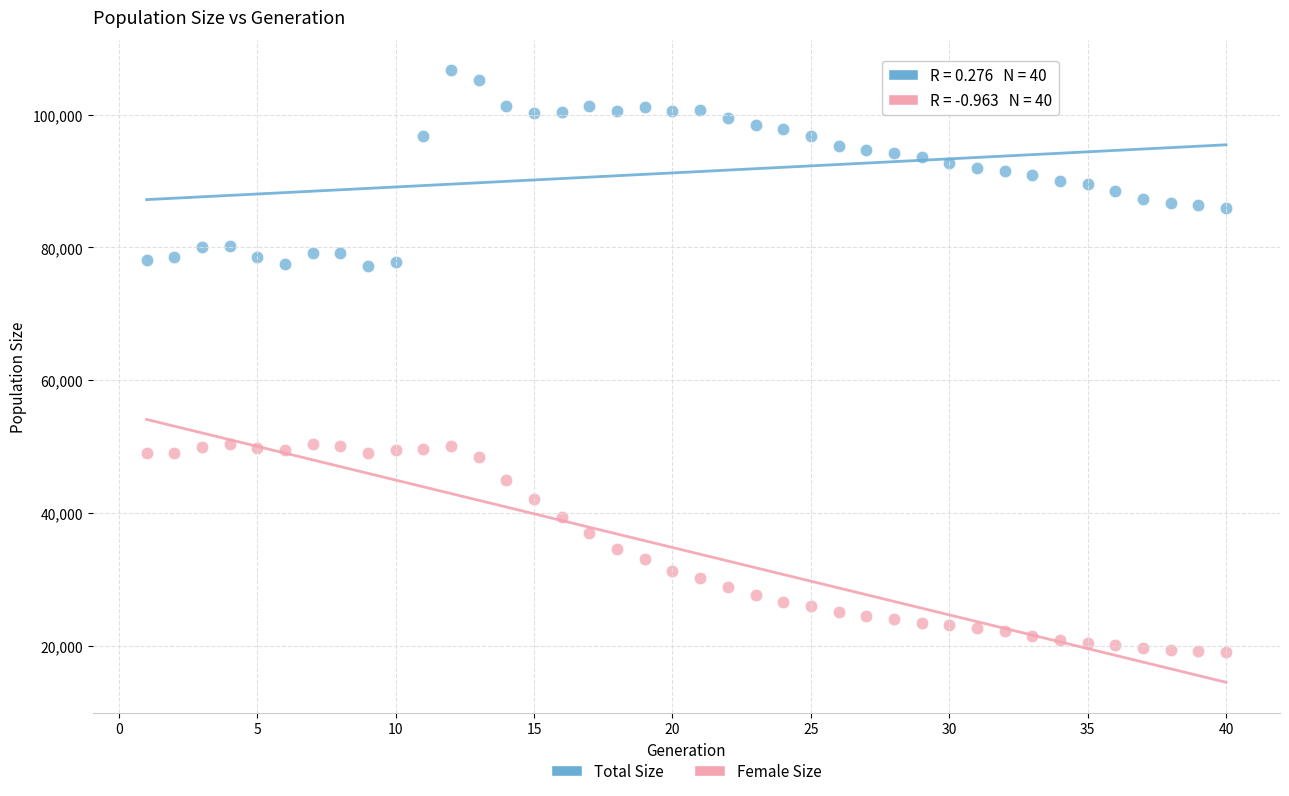

What are all the series names shown in the legend?

Total Size, Female Size